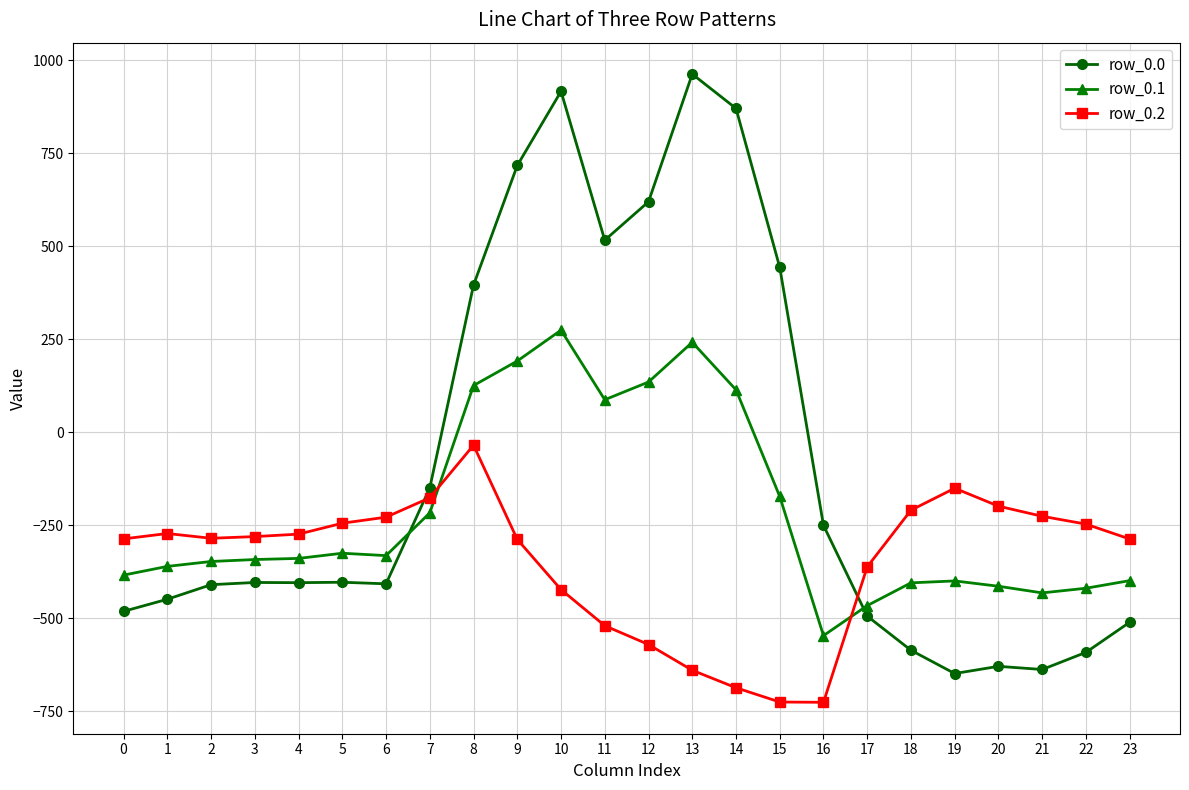

Rank the series at 11 from highest to lowest value.

row_0.0, row_0.1, row_0.2